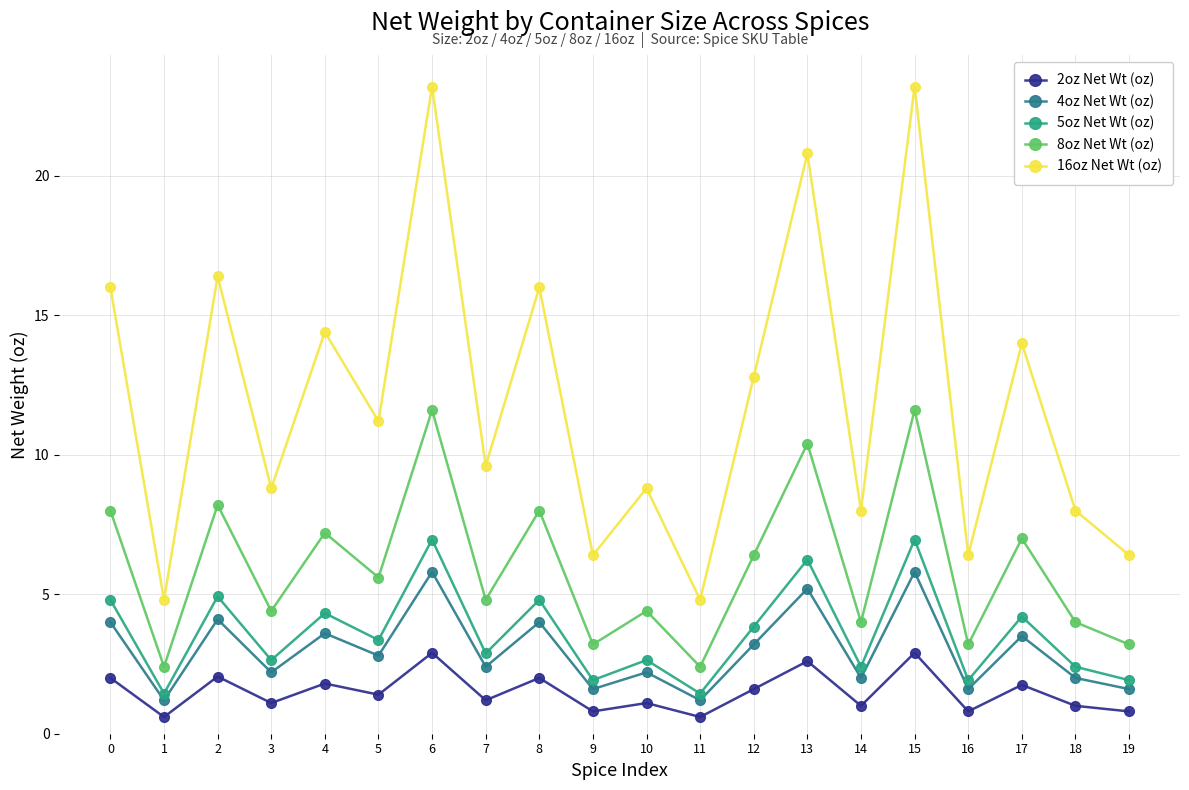

How many lines are shown in the chart?

5